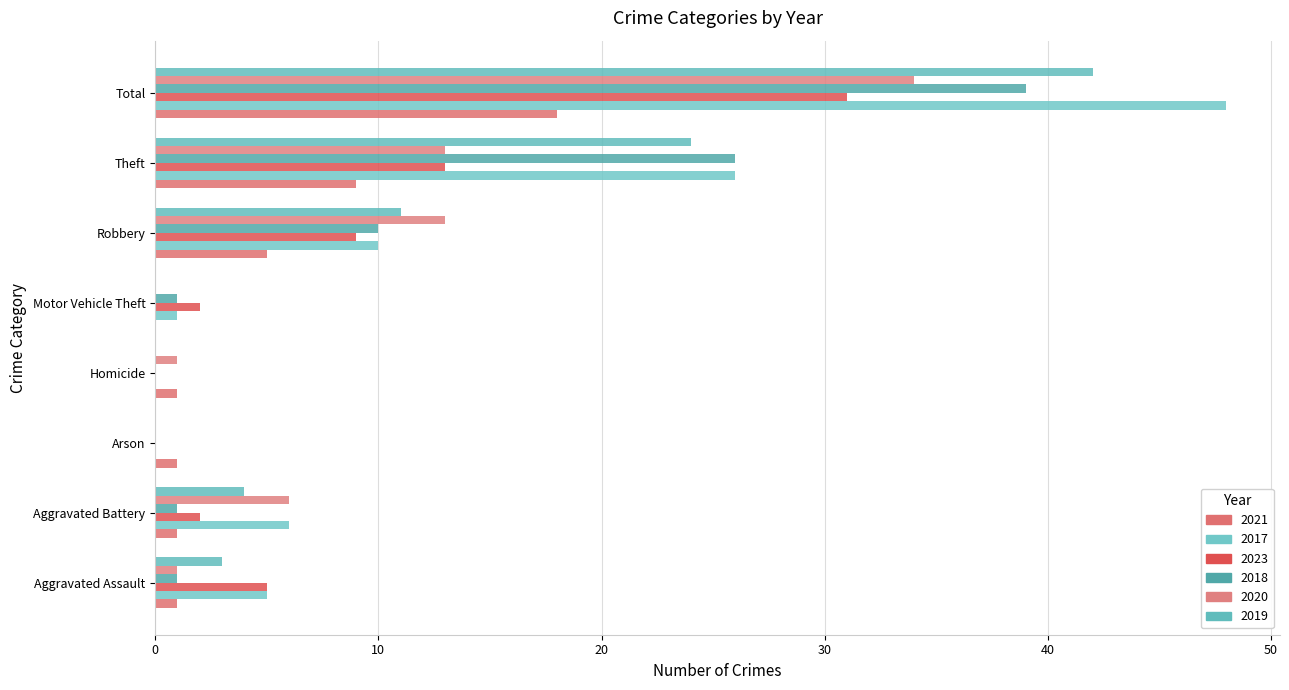

Is the value of 2023 at Aggravated Assault greater than the value of 2019 at Robbery?

No